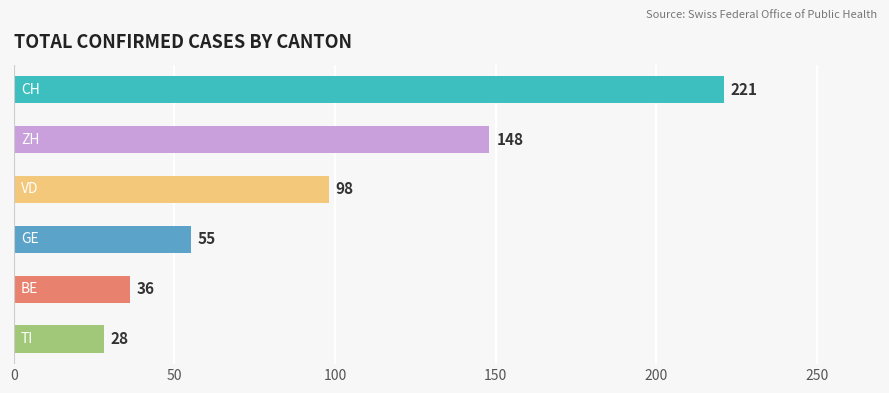

Rank the categories by value from highest to lowest.

CH, ZH, VD, GE, BE, TI